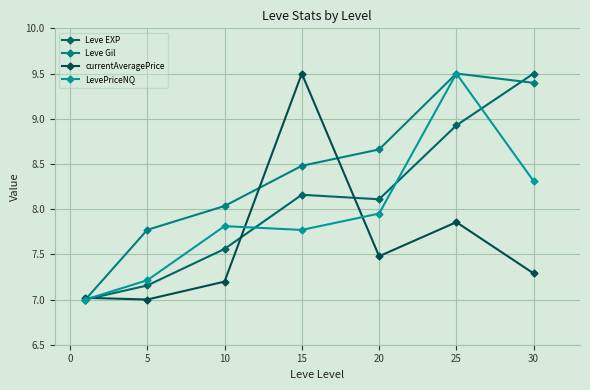

How many series are shown in this chart?

4